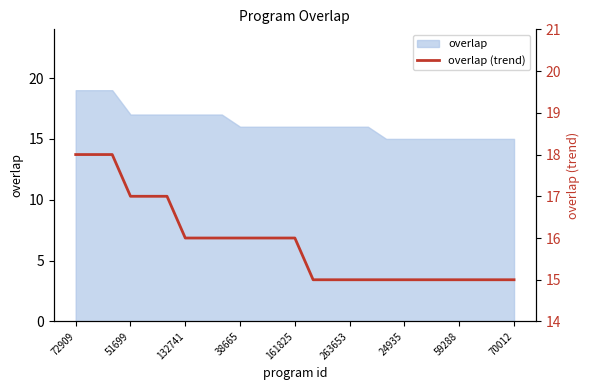

How many lines are shown in the chart?

1